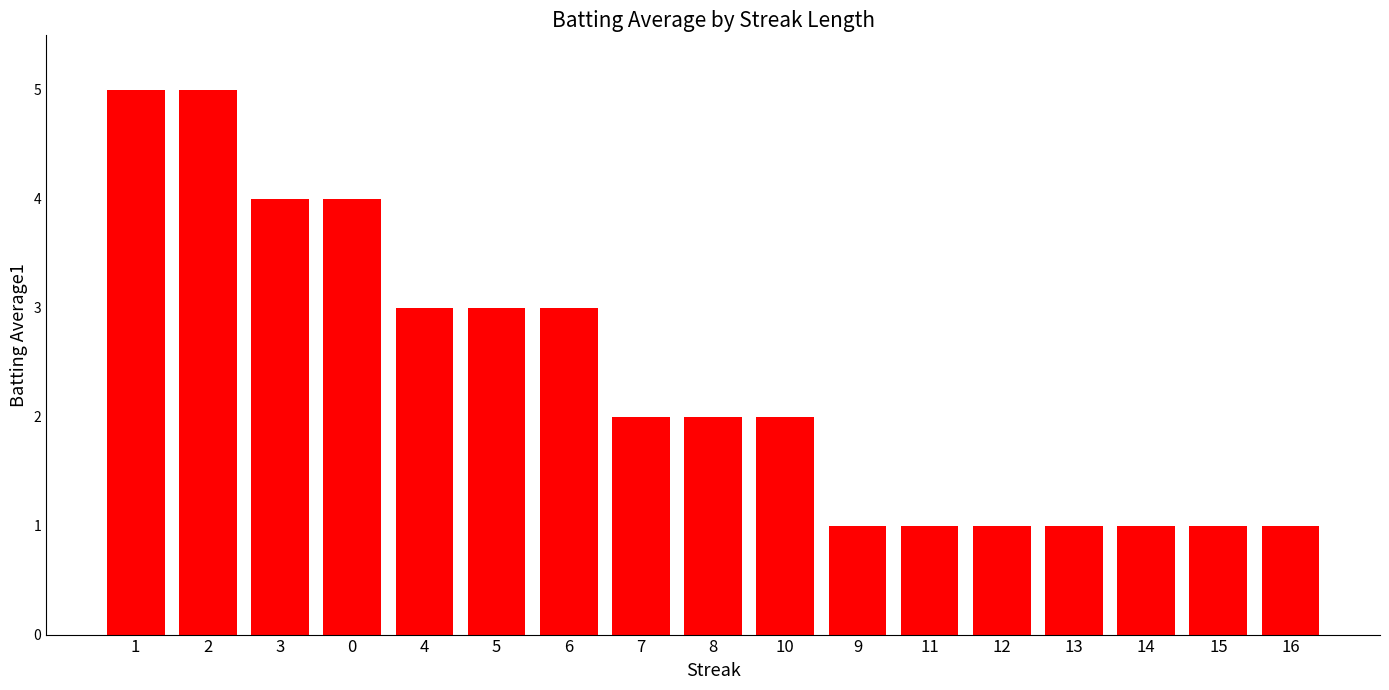

Count the number of categories in the chart.

17